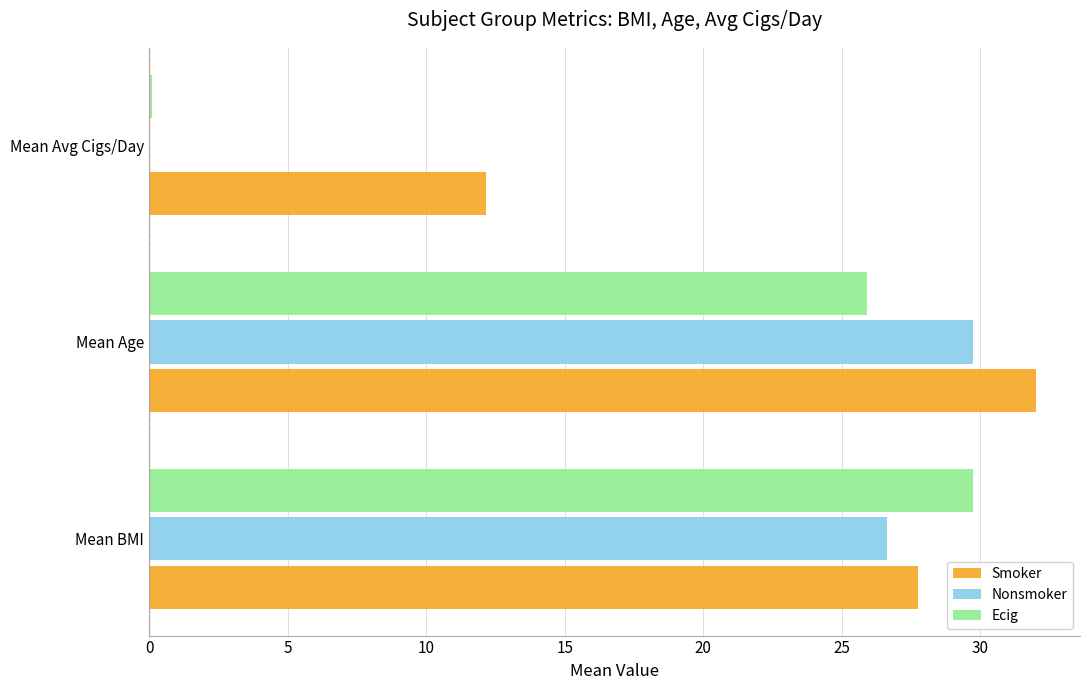

At which category does the chart reach its peak across all series?

Mean Age